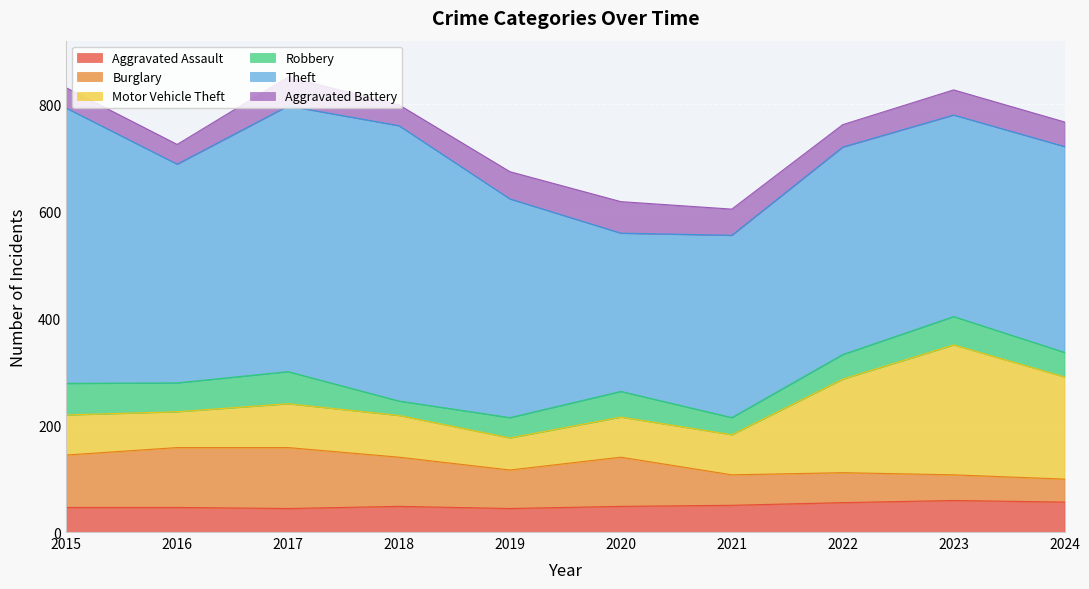

Does the chart display data point markers on the line(s)?

No